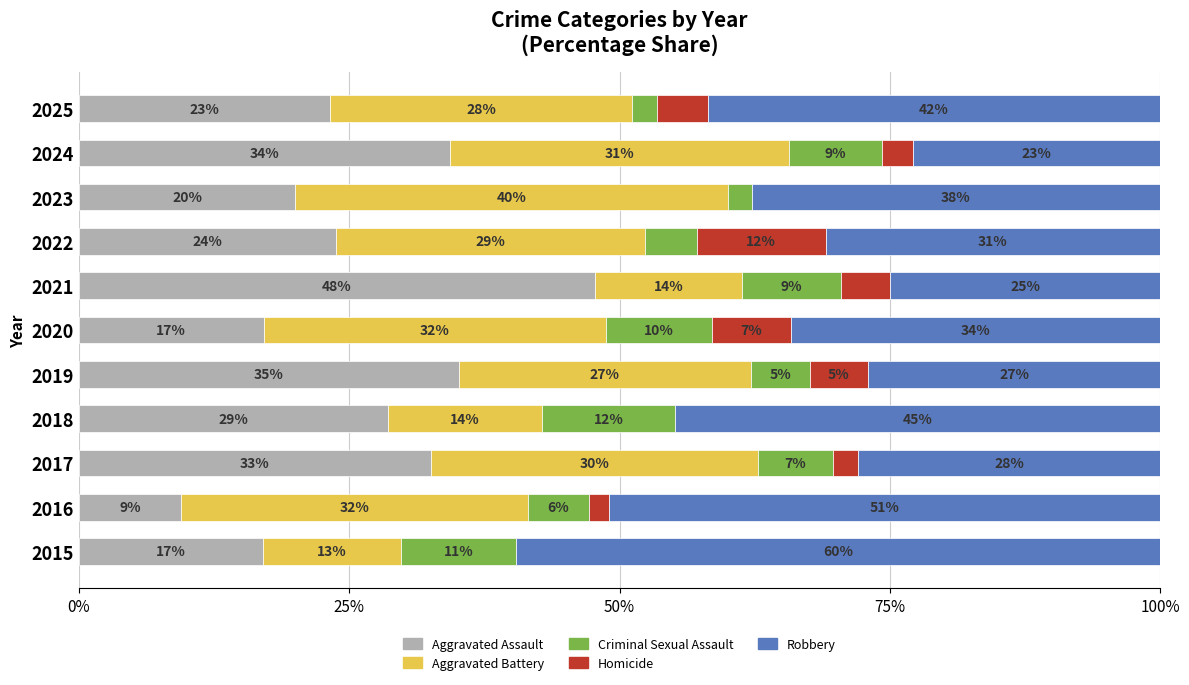

What are all the series names shown in the legend?

Aggravated Assault, Aggravated Battery, Criminal Sexual Assault, Homicide, Robbery